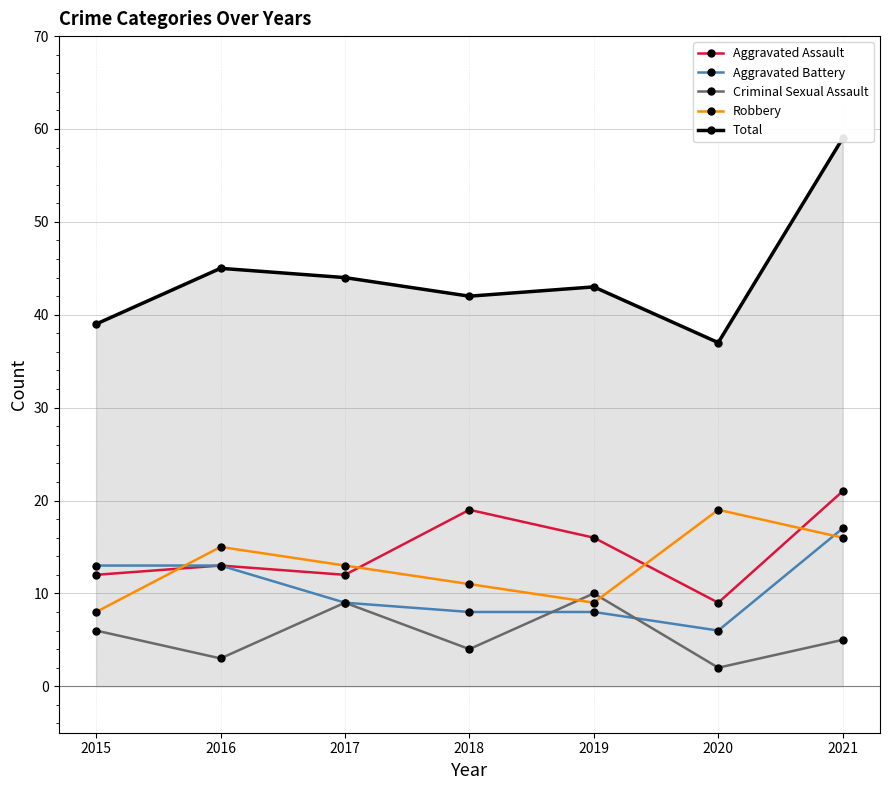

Between 2020 and 2021, which is larger?

2021